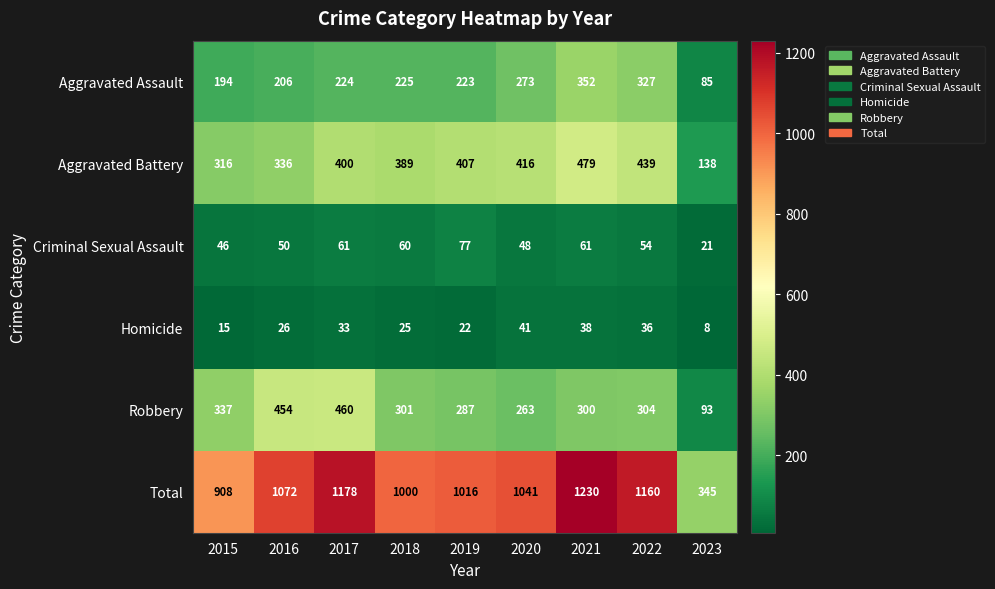

Read the Homicide value at 2022, to the nearest 5.

35